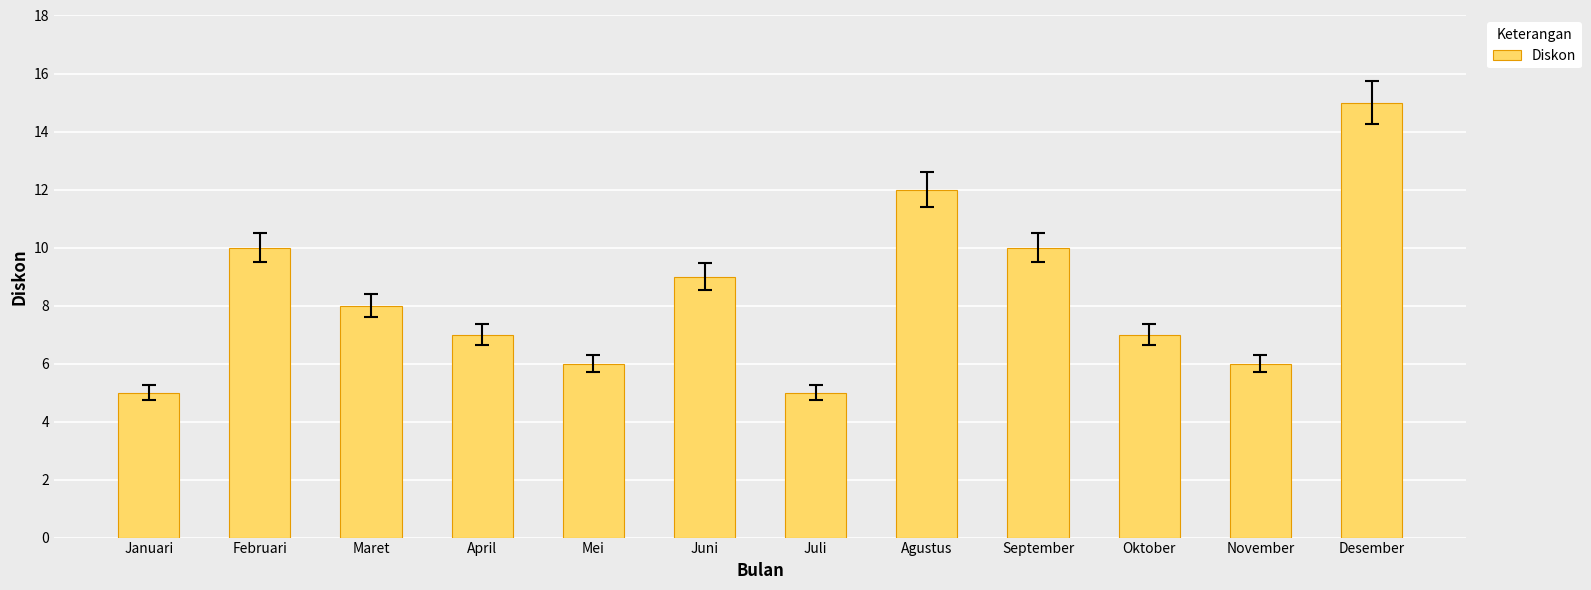

Count the number of data series in this chart.

1